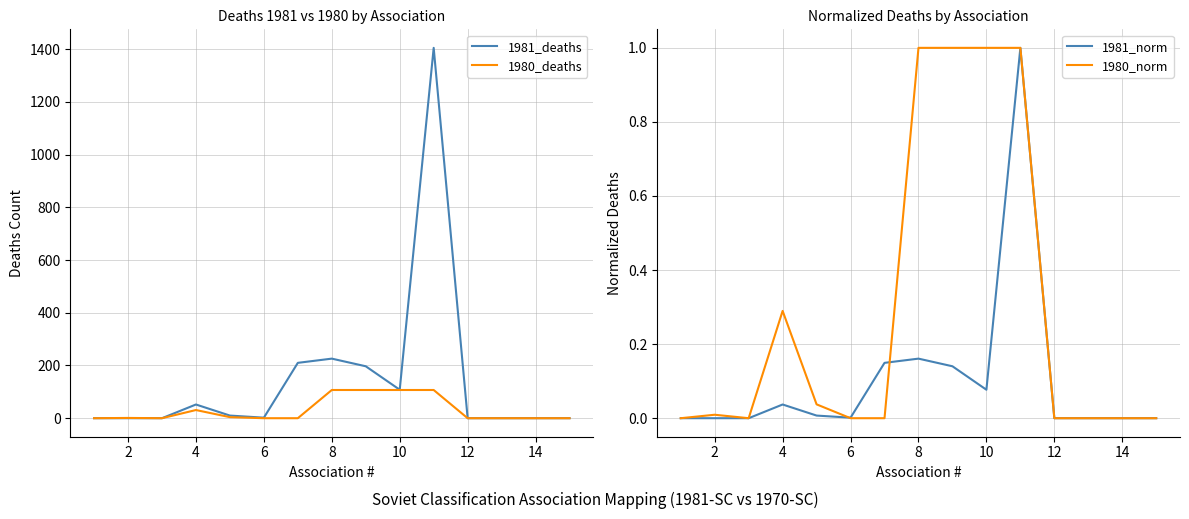

Reading left to right, what are all the values shown in this chart?

1981_deaths: 0.0	0.0	0.0	52.0	10.0	2.0	210.0	226.0	197.0	108.0	1405.0	0.0	0.0	0.0	0.0
1980_deaths: 0.0	1.0	0.0	31.0	4.0	0.0	0.0	107.0	107.0	107.0	107.0	0.0	0.0	0.0	0.0
1981_norm: 0.0	0.0	0.0	0.0	0.0	0.0	0.1	0.2	0.1	0.1	1.0	0.0	0.0	0.0	0.0
1980_norm: 0.0	0.0	0.0	0.3	0.0	0.0	0.0	1.0	1.0	1.0	1.0	0.0	0.0	0.0	0.0